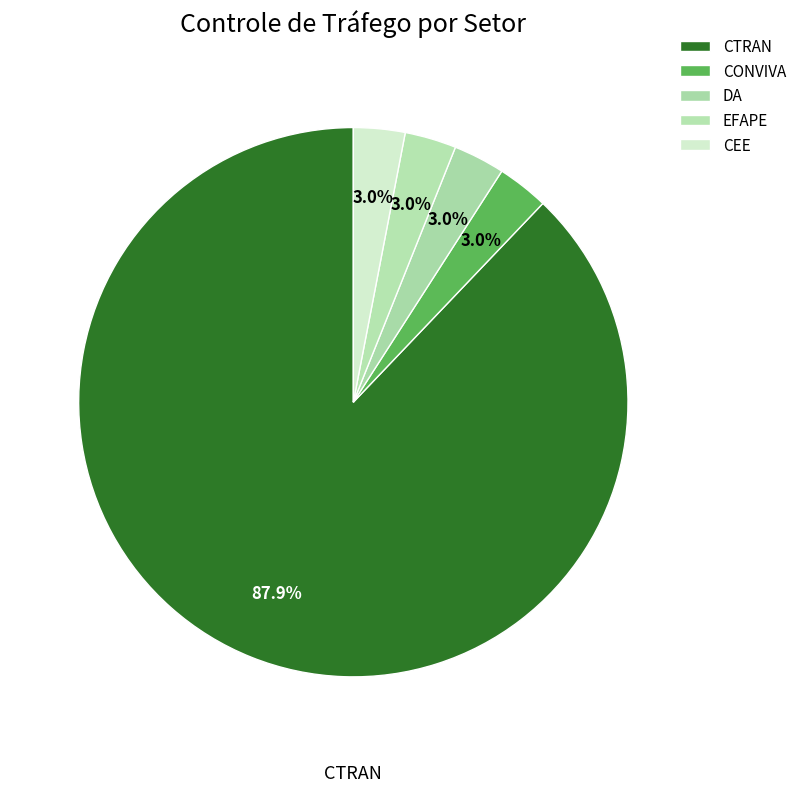

How many slices are in this pie chart?

5